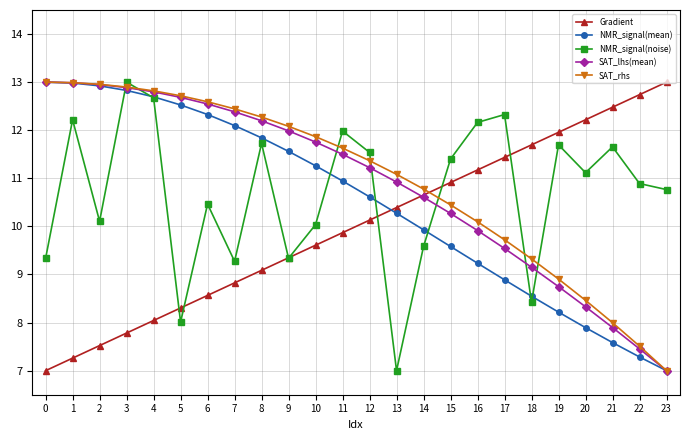

At how many categories does at least one series exceed 8?

24